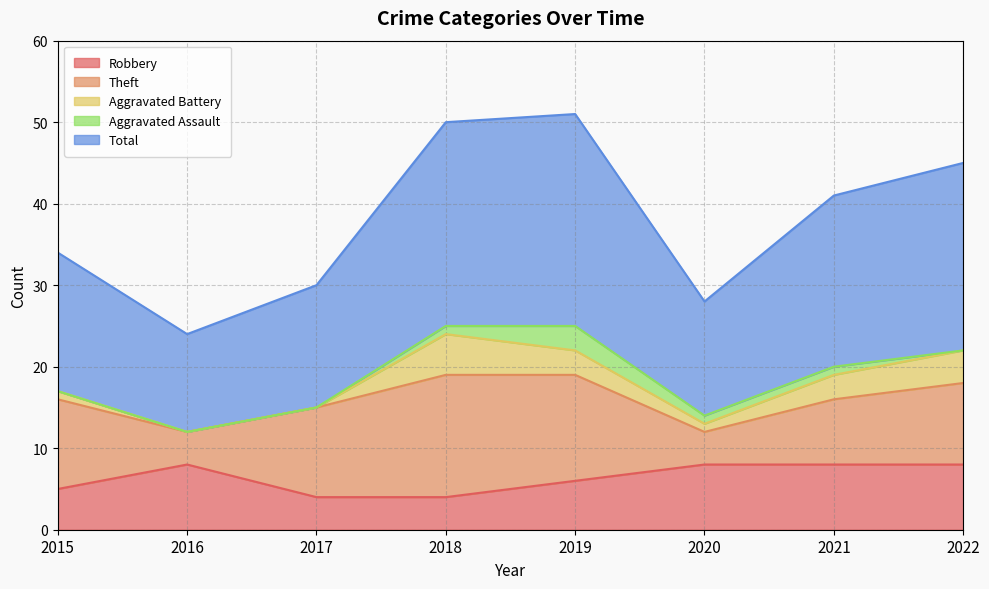

At which label does Aggravated Battery first exceed 3?

2018